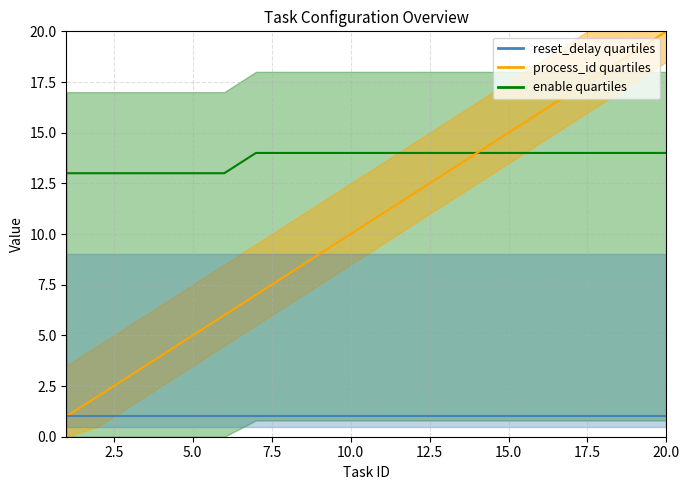

True or false: process_id and reset_delay intersect in this chart.

False